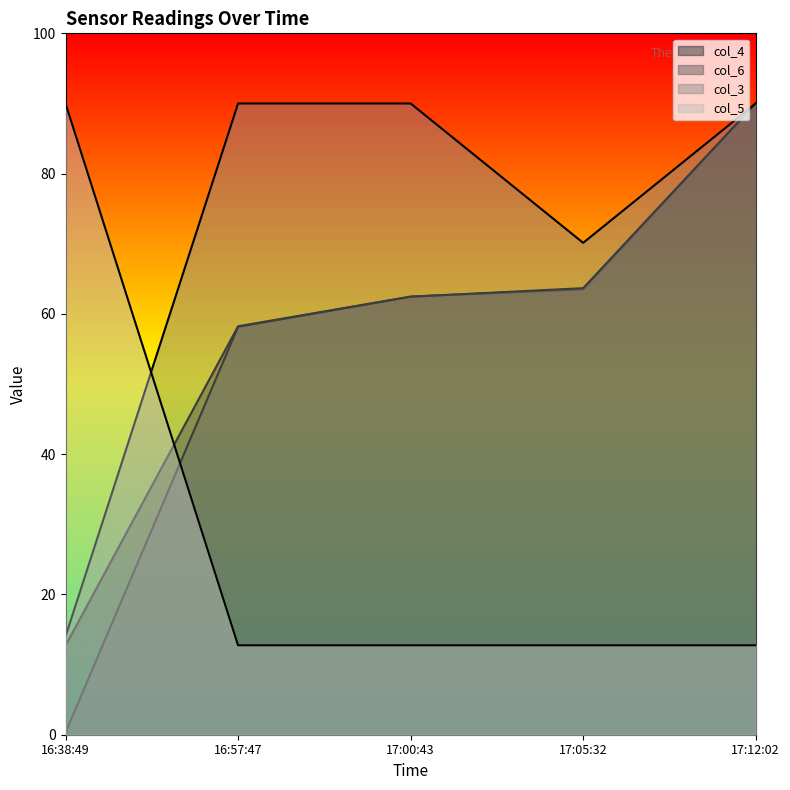

What is the difference between the second highest and second lowest values in the col_4 series?

5.3